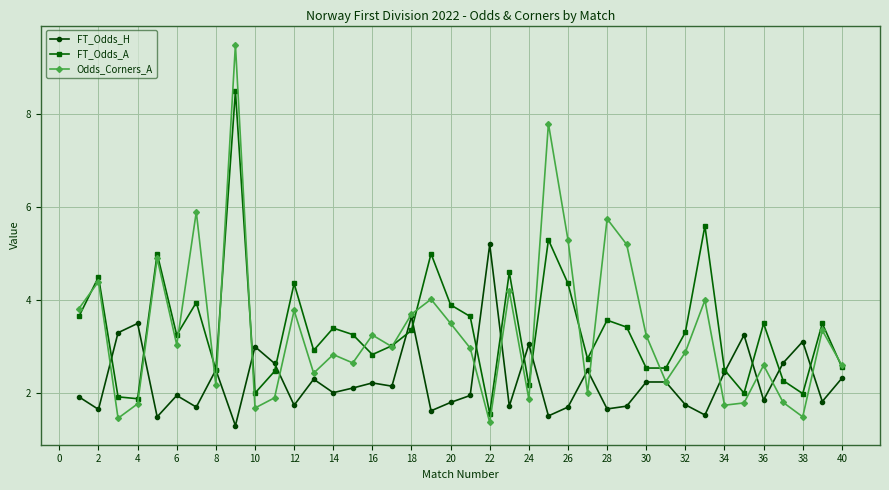

Does the chart have visible grid lines?

Yes